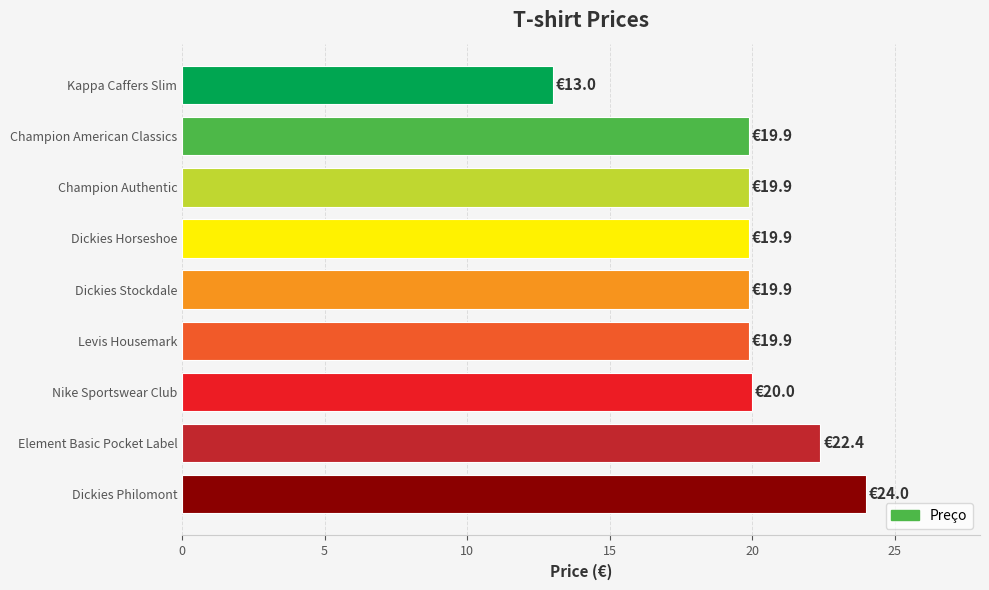

What is the average value?

19.9